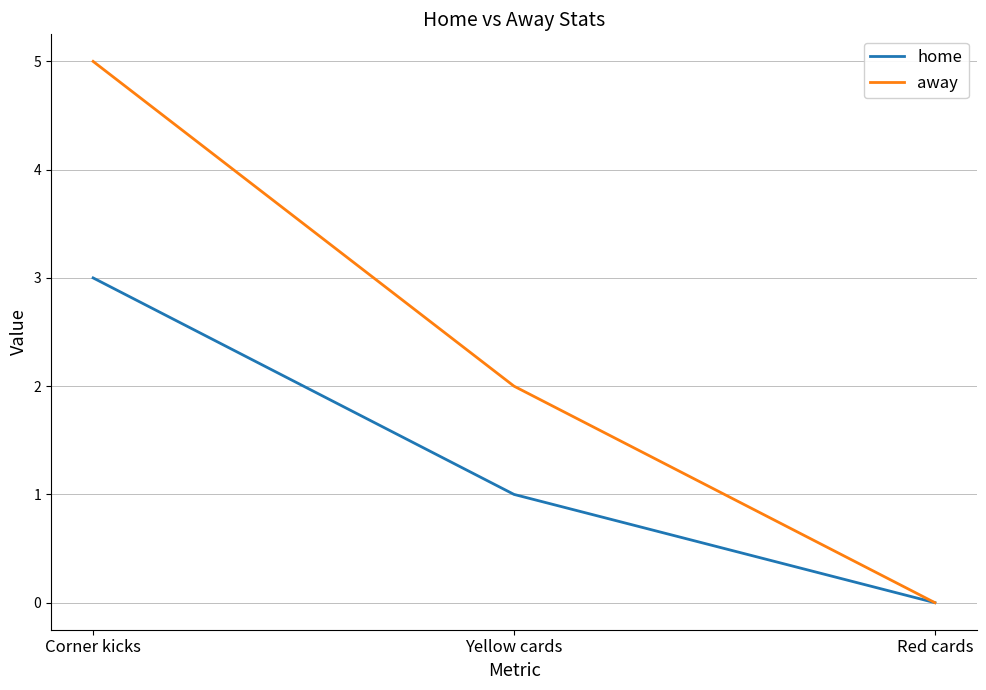

Does the chart display data point markers on the line(s)?

No